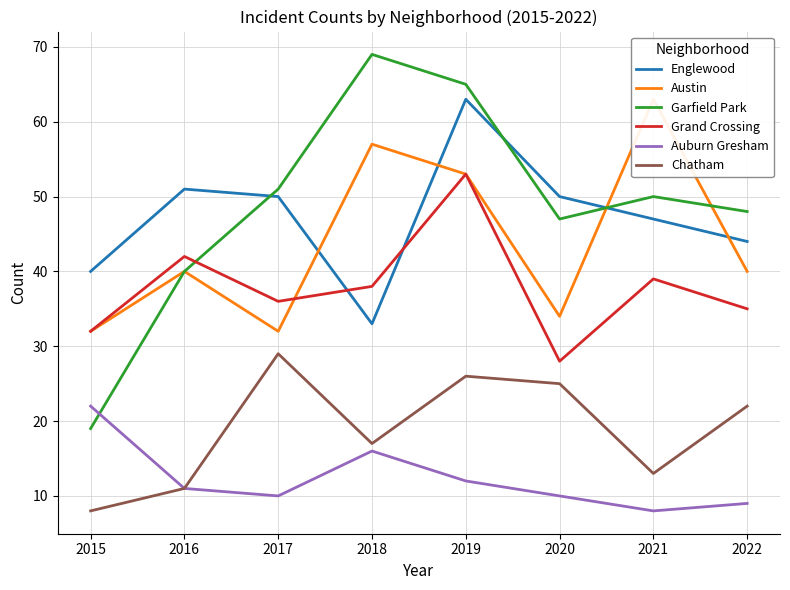

What is the value of the Chatham point at the 3rd from the left?

29